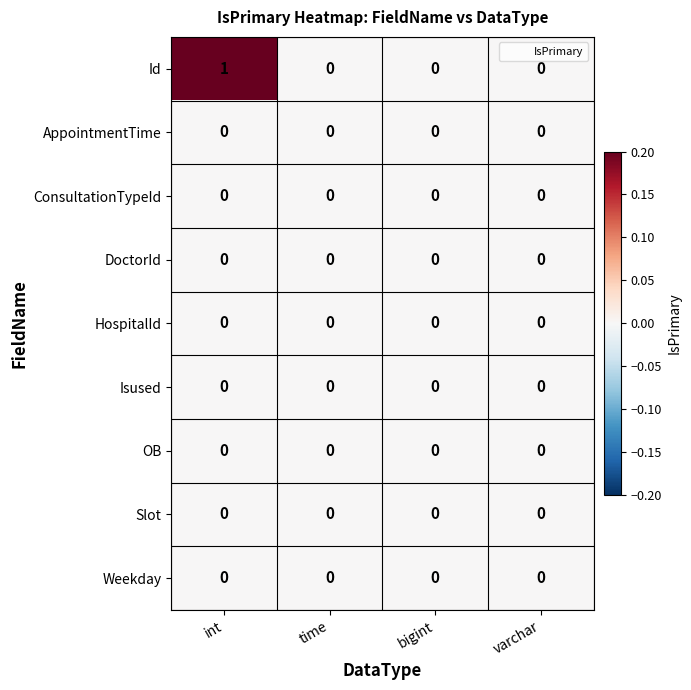

Which series has the largest range (max minus min)?

Id